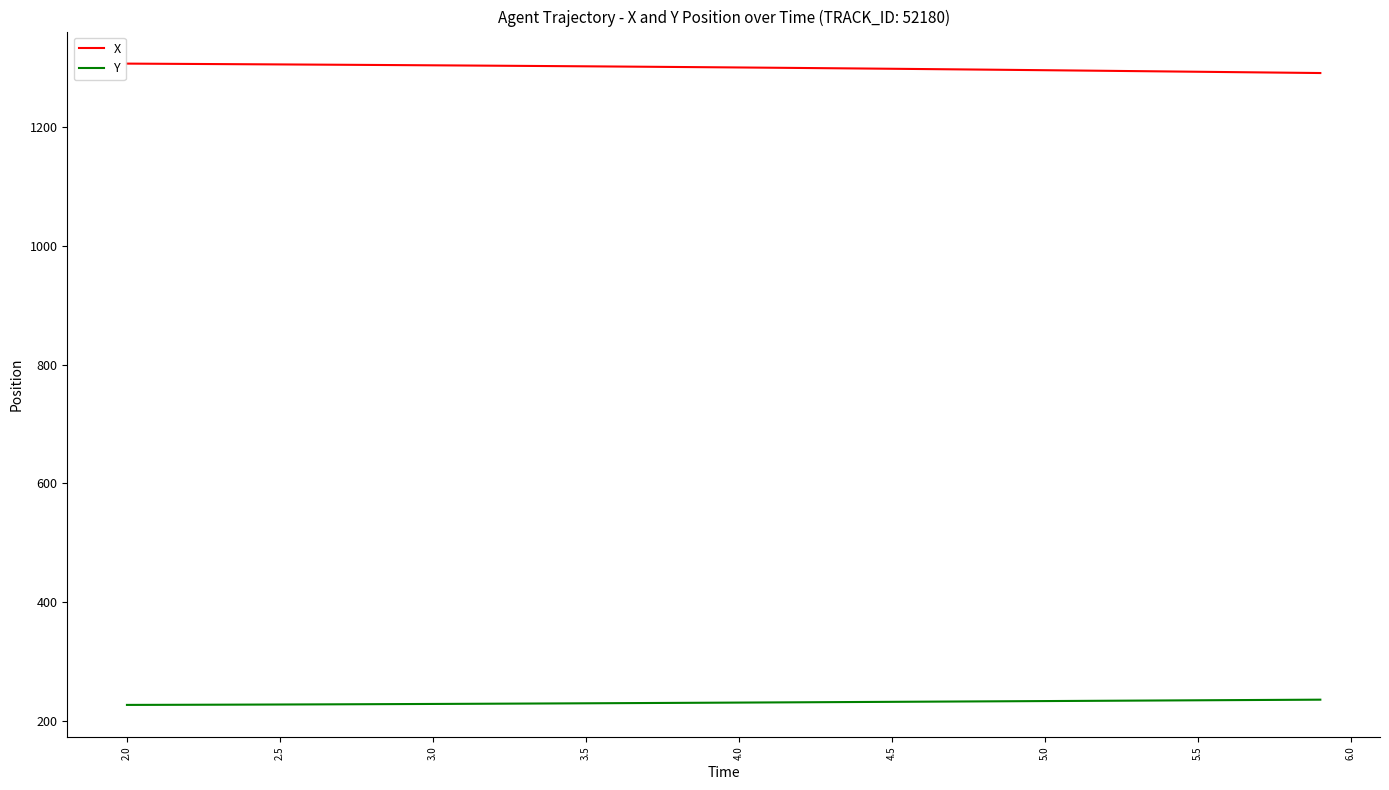

What is the difference between the maximum and minimum values in the X series?

15.9